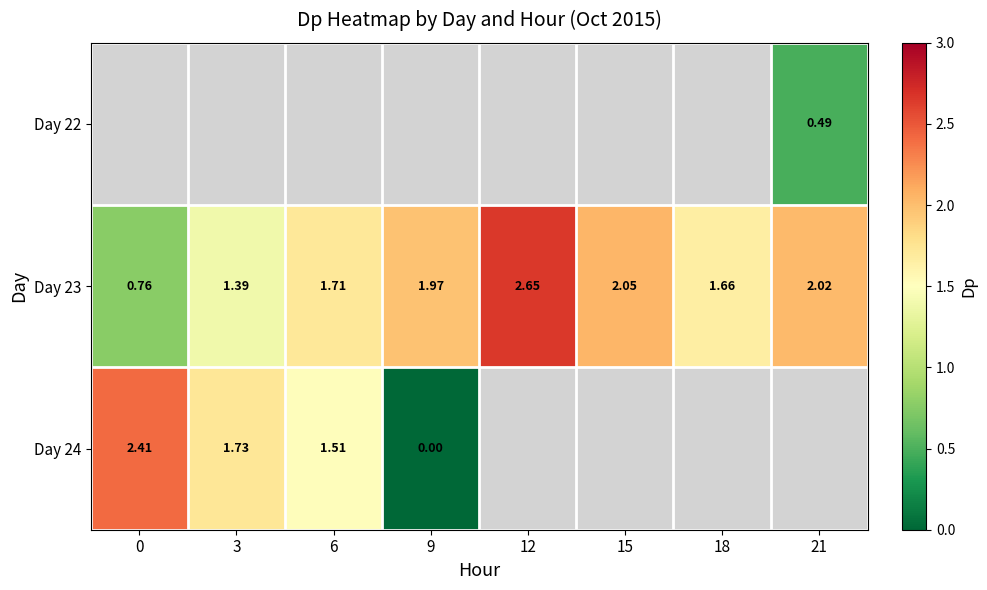

Which label corresponds to the largest value in the chart?

12